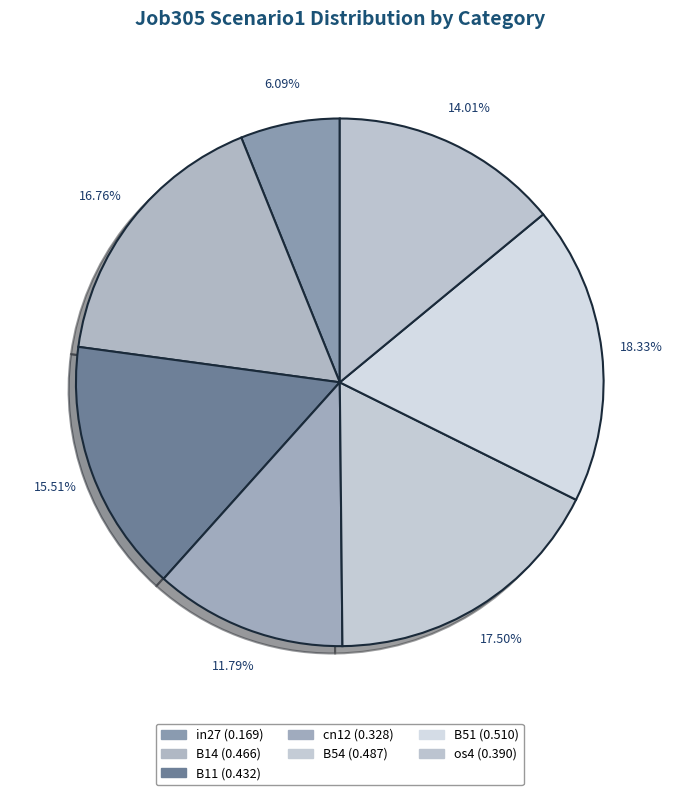

What percentage is the B51 slice, to the nearest percent?

18%